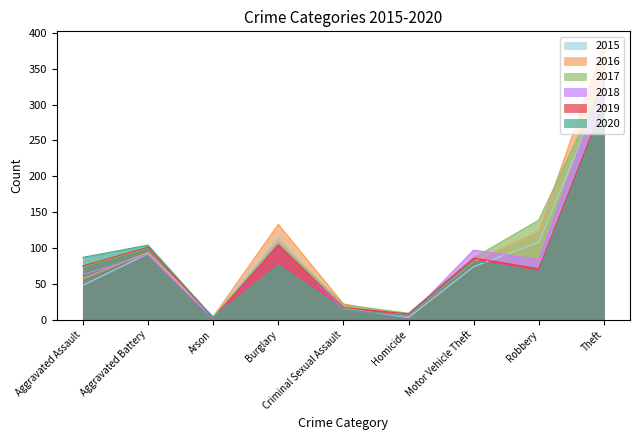

How many intersections are there between 2018 and 2015?

4